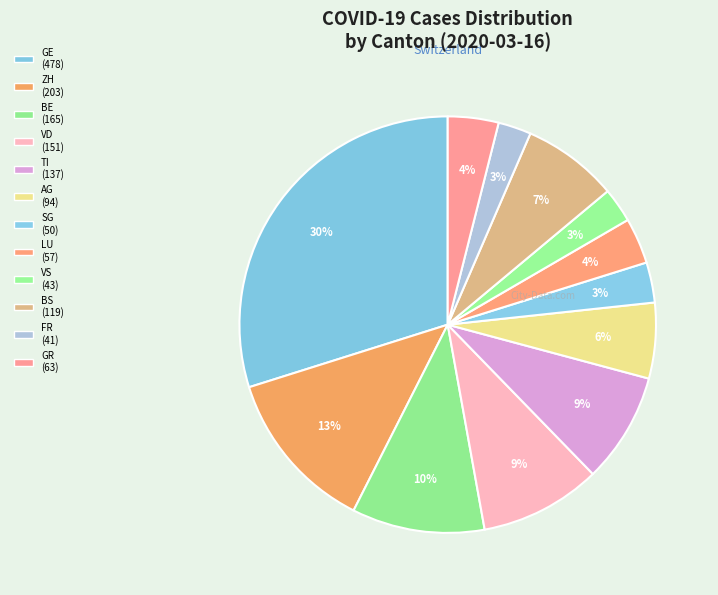

What is the change in value from VS to GR?

+20